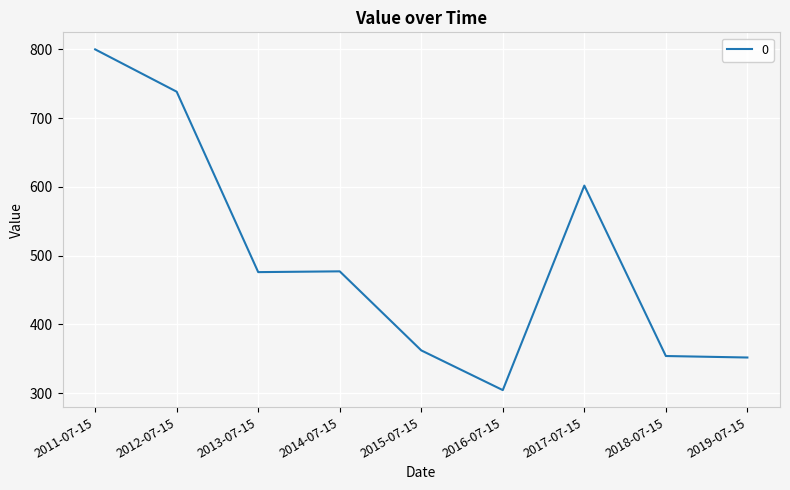

Which category has the highest value across all series?

2011-07-15